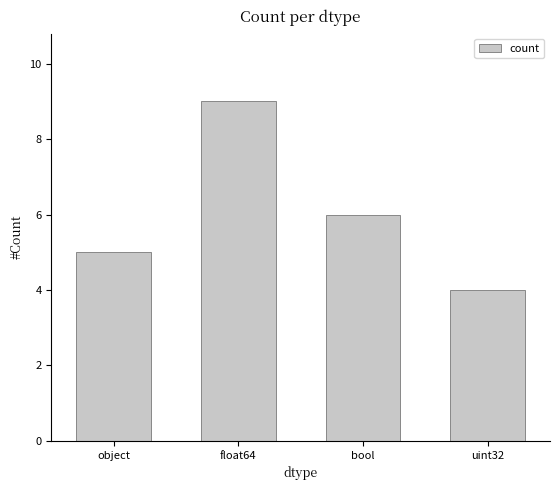

Approximately how many times larger is the value at float64 compared to bool?

1.5